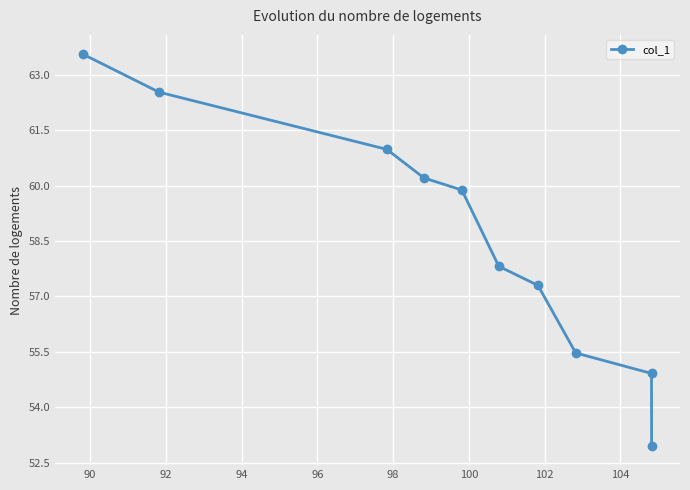

What is the value of the 5th point from the left?

59.9